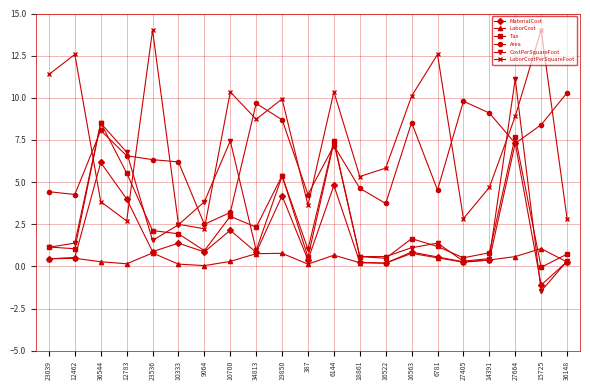

What is the sum of the Tax values at 16522 and 27405?

1.0